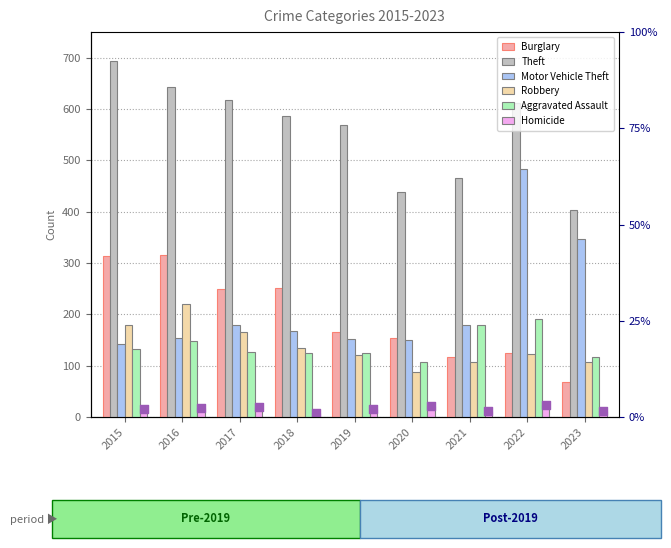

Which series reaches the minimum Y coordinate?

Homicide